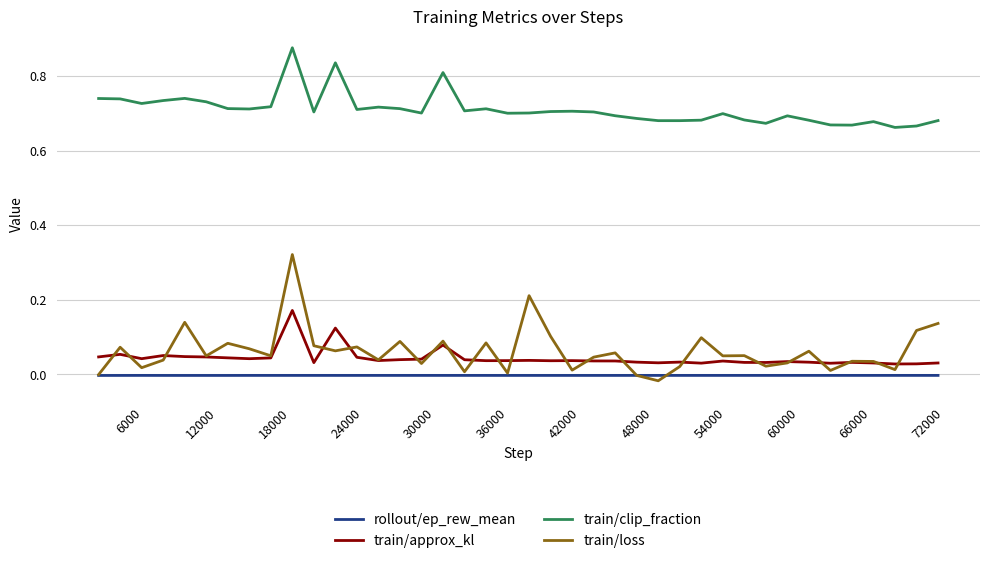

Rank the series by their maximum value, from highest to lowest.

train/clip_fraction, train/loss, train/approx_kl, rollout/ep_rew_mean